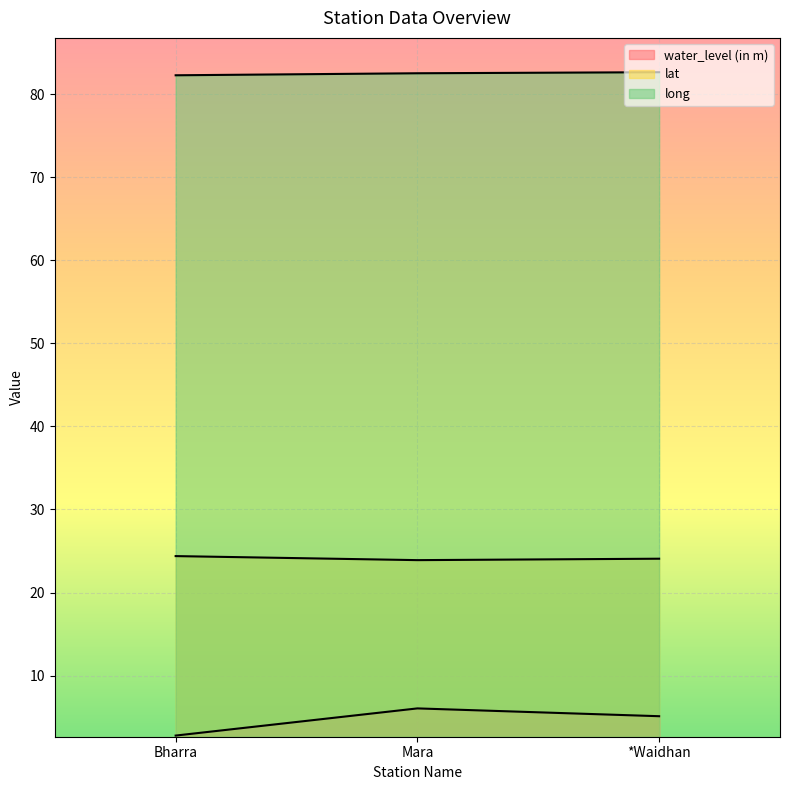

What are all the series names shown in the legend?

water_level (in m), lat, long